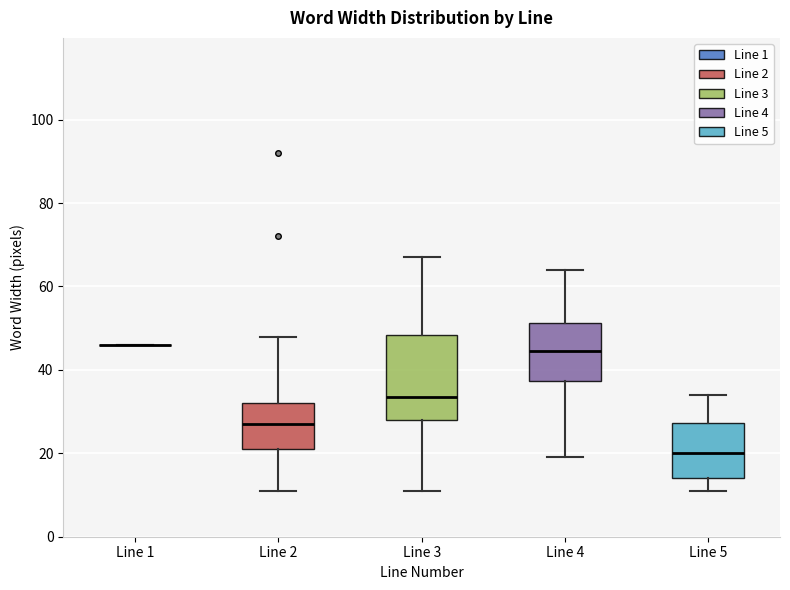

Where is the upper edge of the box for Line 4 on the y-axis? The values are not printed on the chart, so give them approximately, as read against the axis.

52